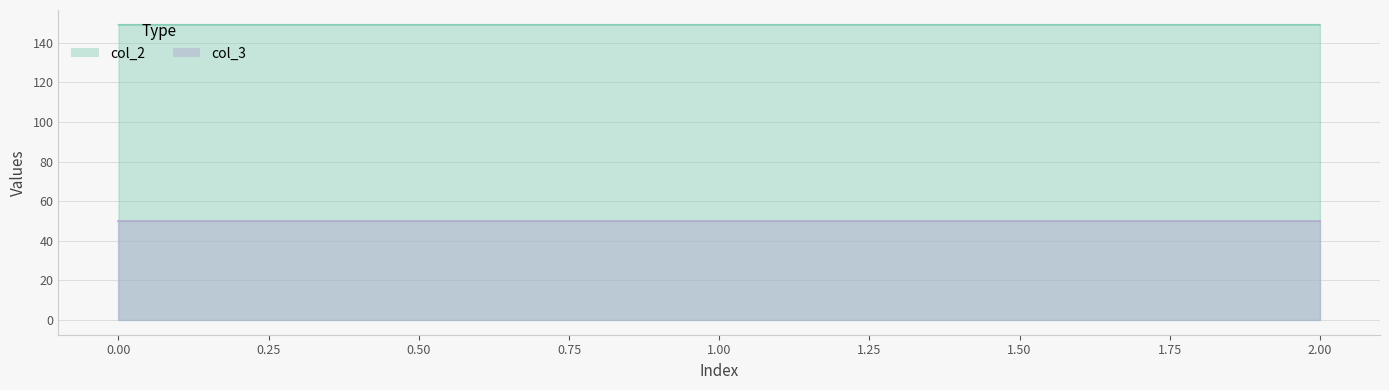

Rank the categories by value from lowest to highest.

2, 0, 1